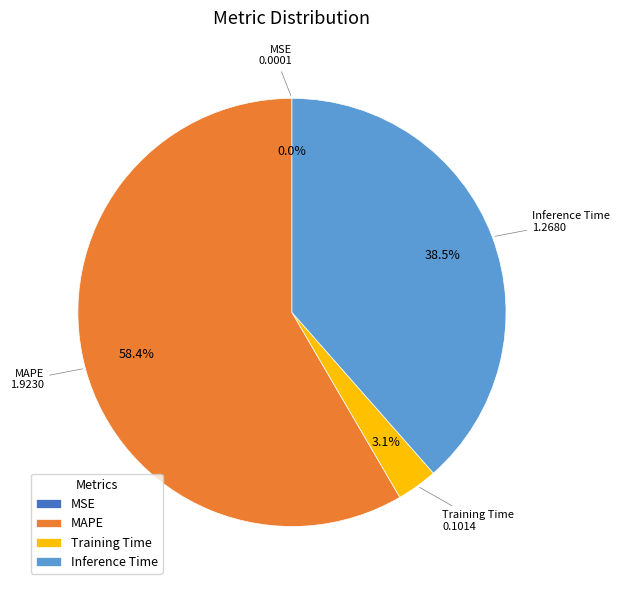

Is MAPE the majority of the pie?

Yes